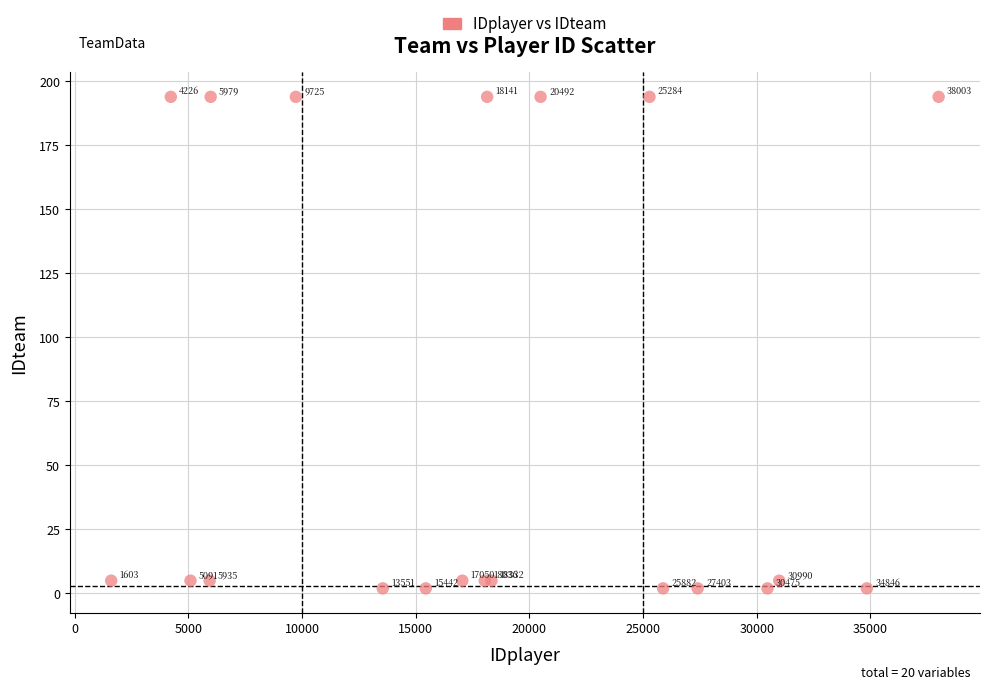

What Y value in the scatter plot is closest to 98?

5